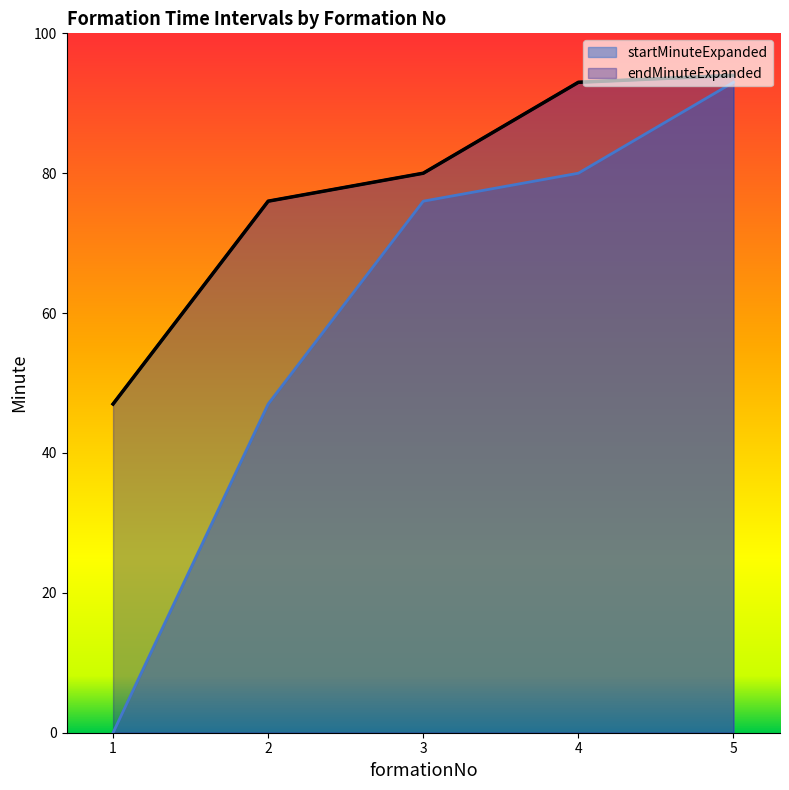

Rank the series at 4 from highest to lowest value.

endMinuteExpanded, startMinuteExpanded